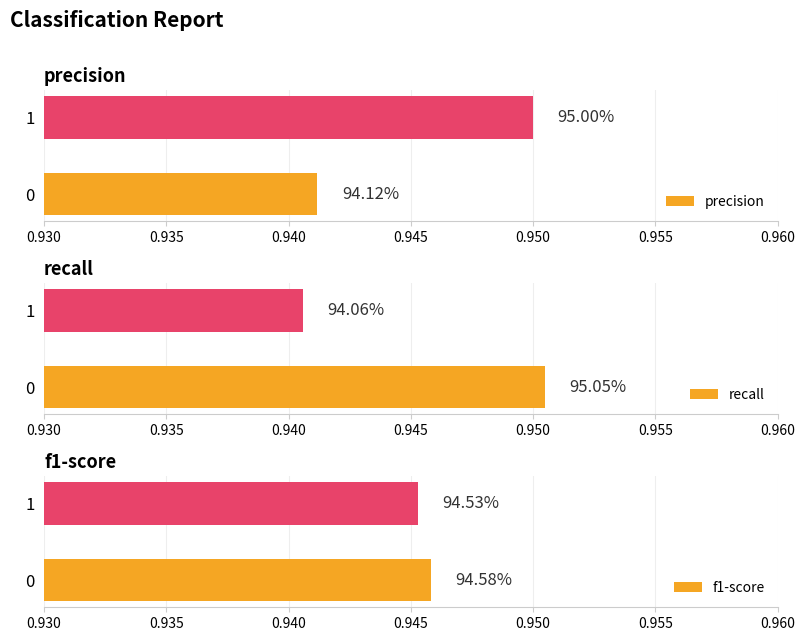

How many series are shown in this chart?

3